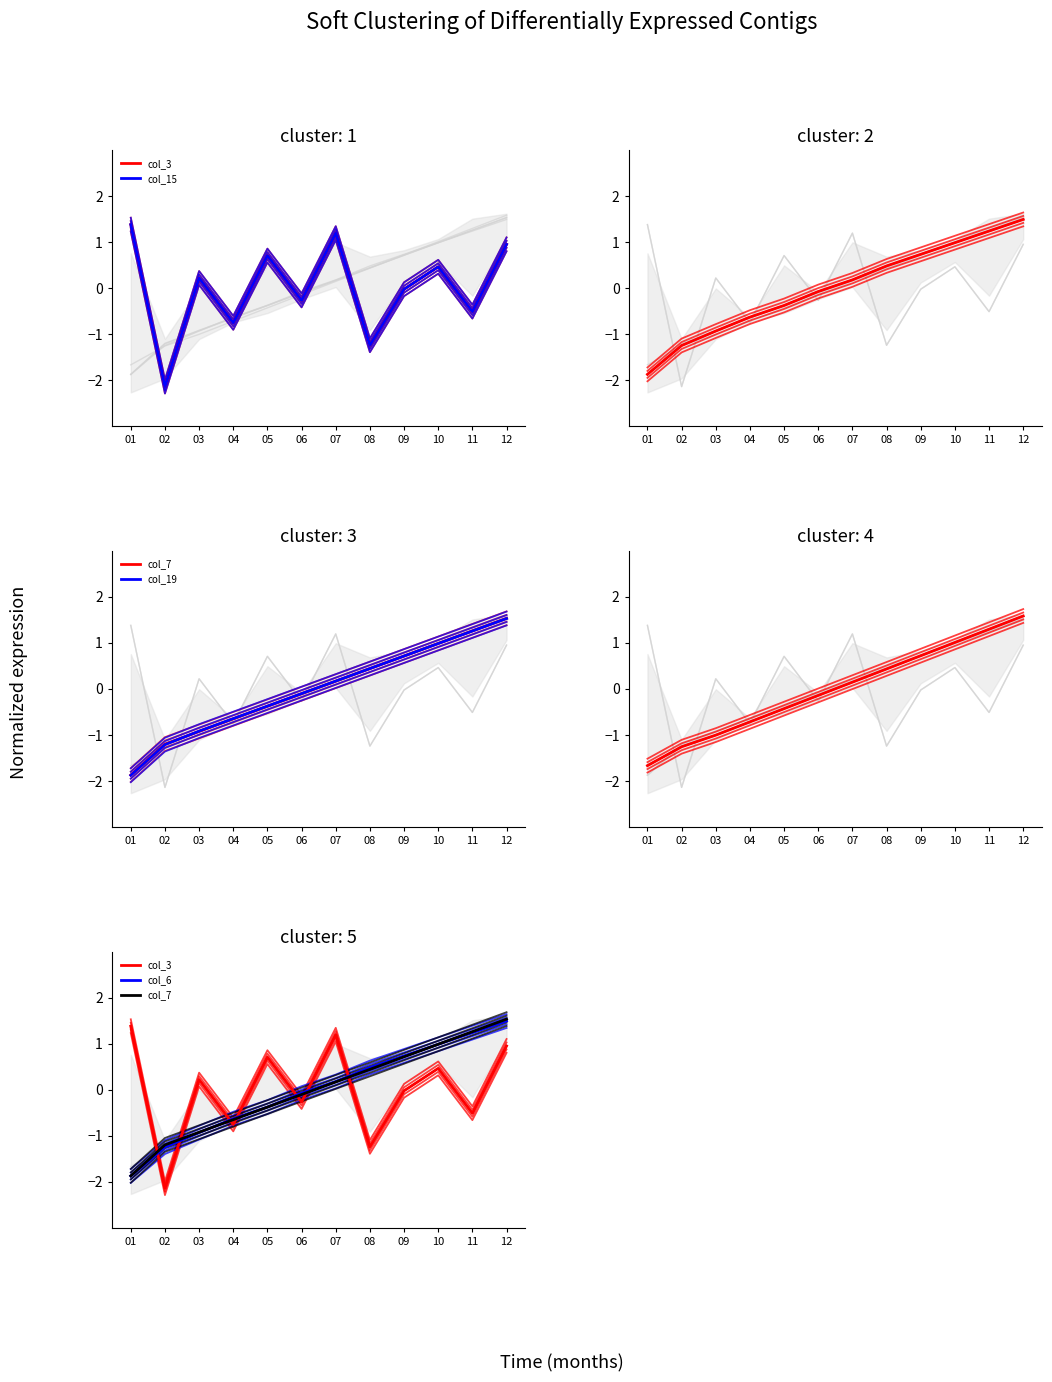

Which series has the largest total across all categories?

col_7